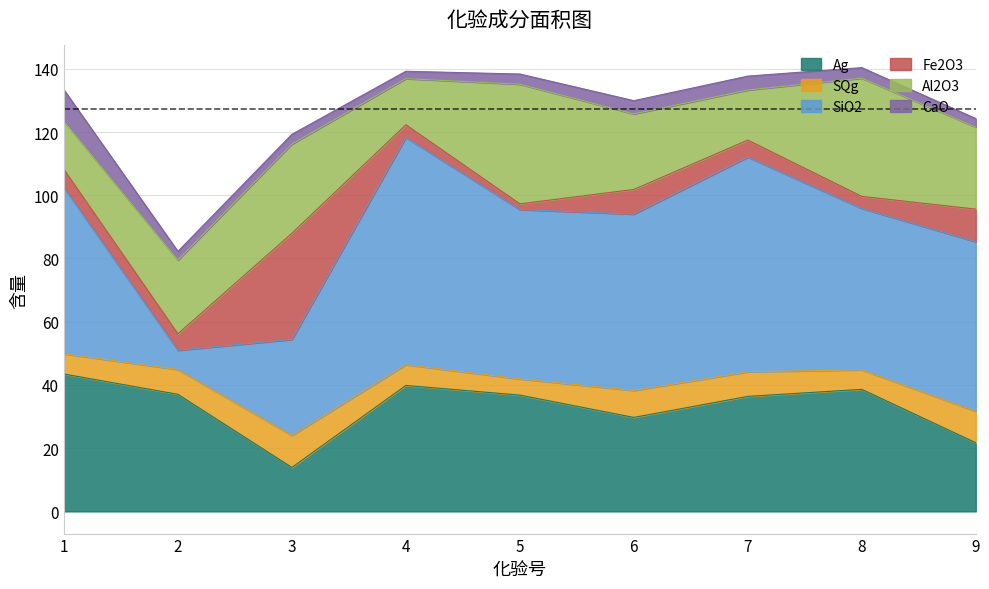

True or false: Fe2O3 has more than 2 points higher than both neighbors.

False